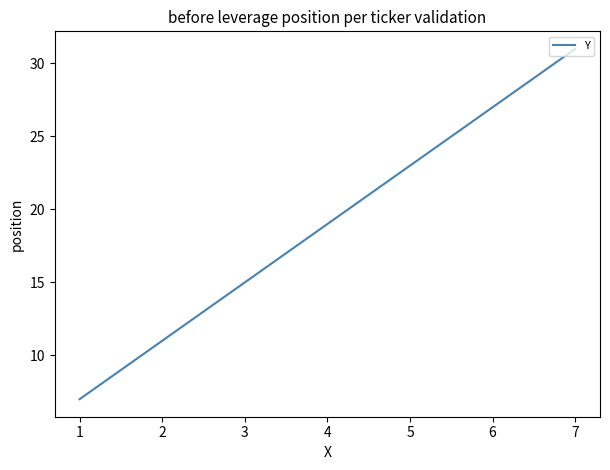

Which has a higher value, 4 or 6?

6